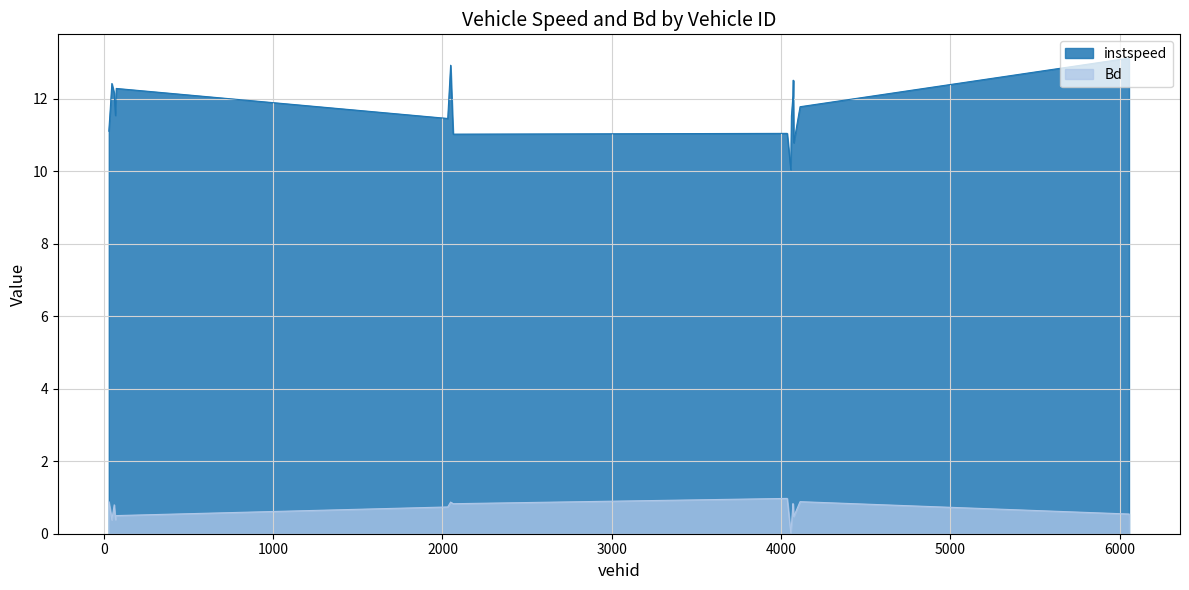

Reading left to right, extract all data points from this chart.

instspeed: 11.1	11.7	12.4	12.2	11.5	12.3	11.5	12.9	11.0	11.1	10.0	11.5	12.1	12.5	10.8	11.8	13.1
Bd: 0.9	0.7	0.4	0.8	0.4	0.5	0.7	0.9	0.8	1.0	0.0	0.2	0.8	0.8	0.5	0.9	0.5